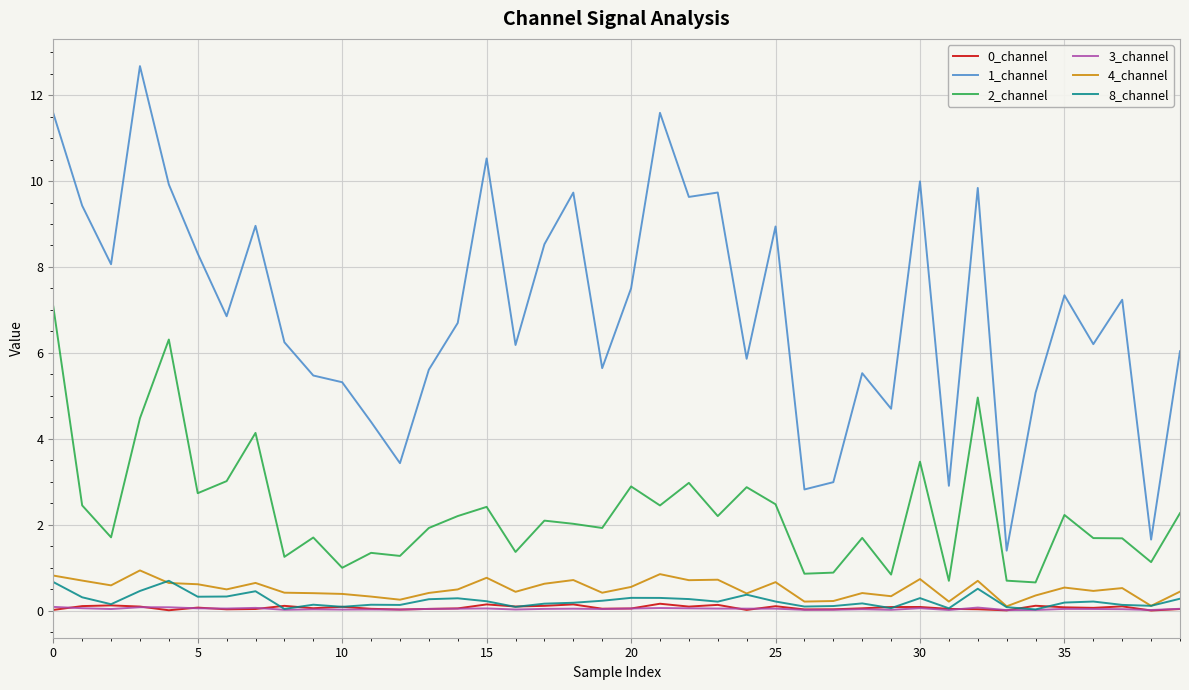

Which series has the largest range (max minus min)?

1_channel